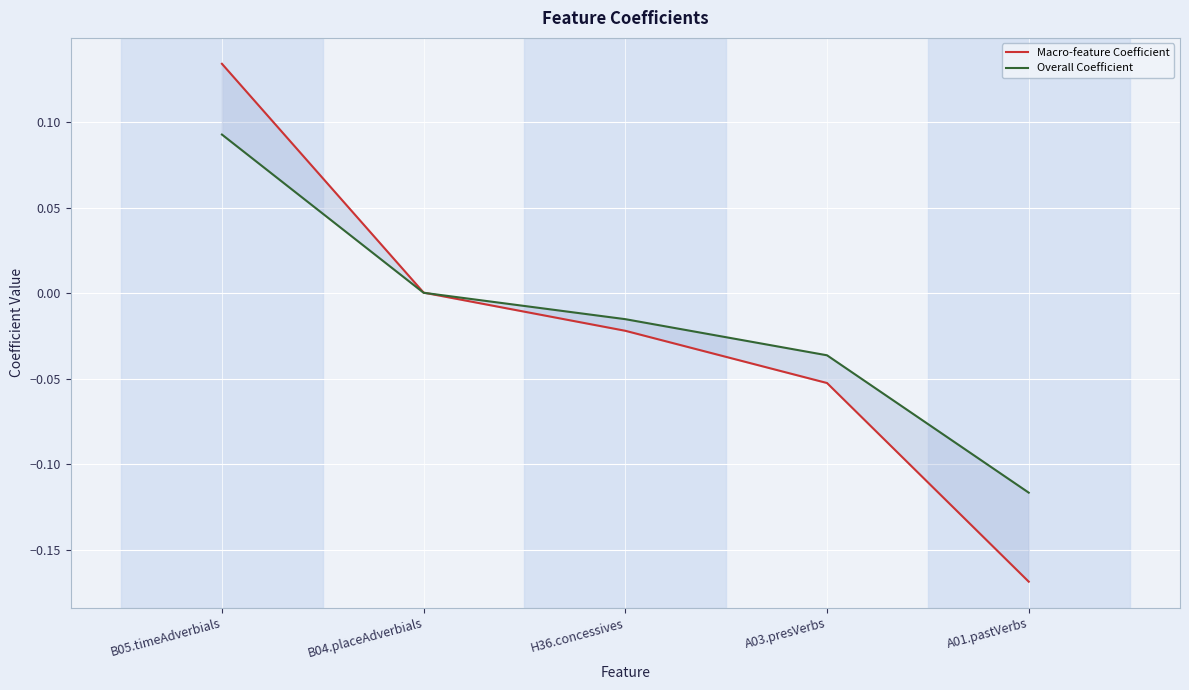

At which label is Macro-feature Coefficient closest to 0?

B04.placeAdverbials